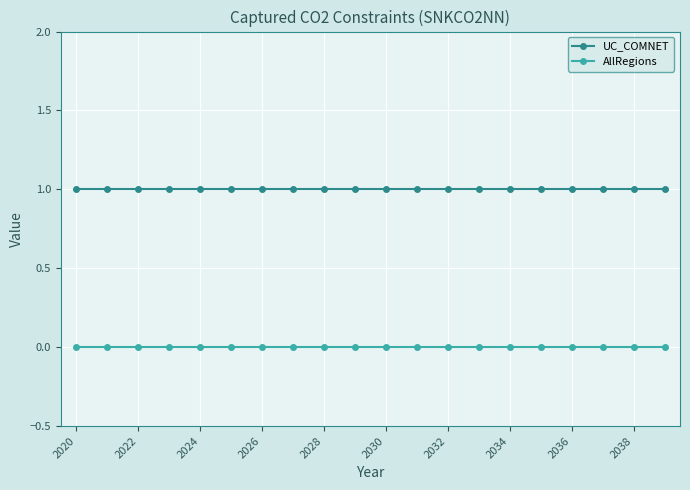

True or false: UC_COMNET and AllRegions intersect in this chart.

False